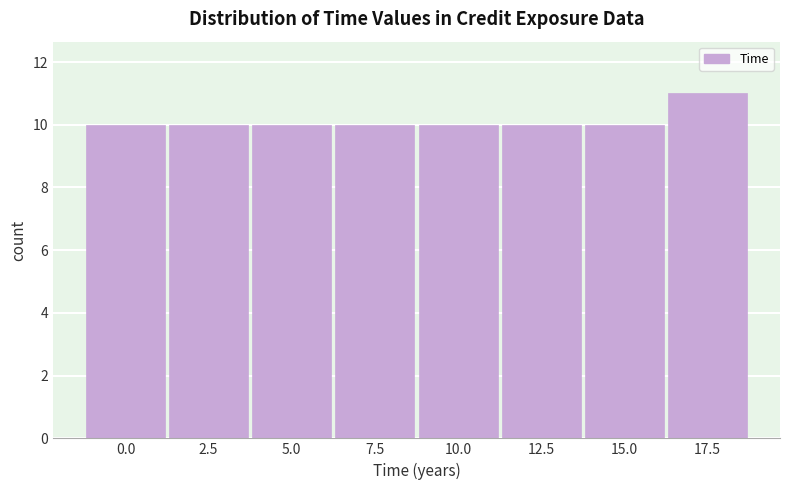

Reading left to right, list all the values displayed in this chart.

0.0=10	2.5=10	5.0=10	7.5=10	10.0=10	12.5=10	15.0=10	17.5=11